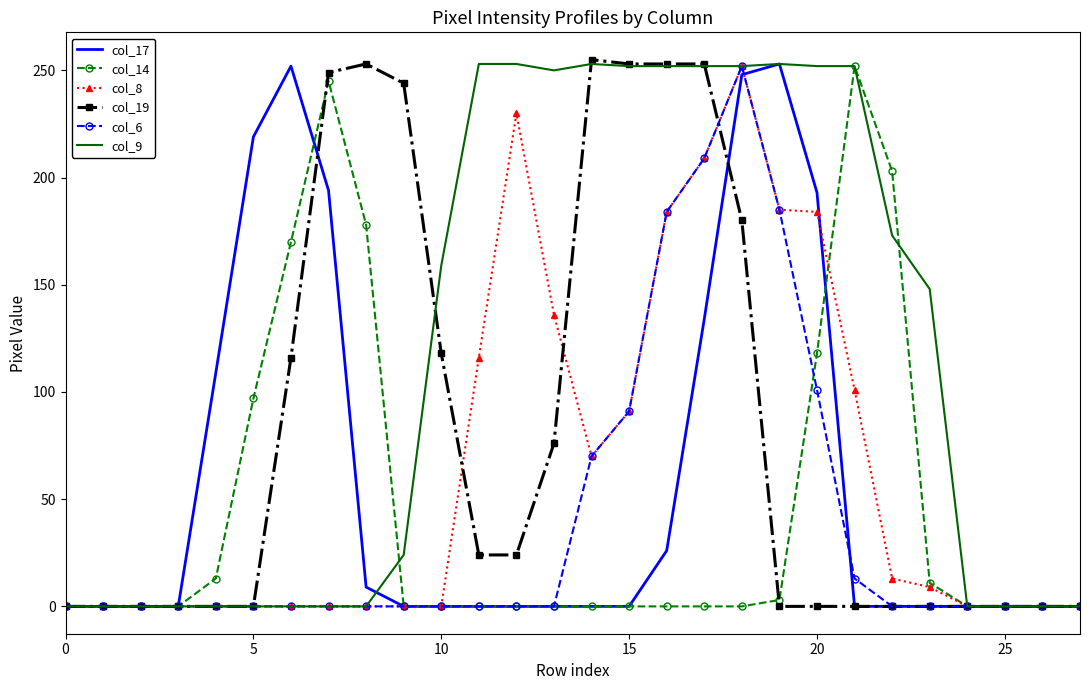

How many series are shown in this chart?

6